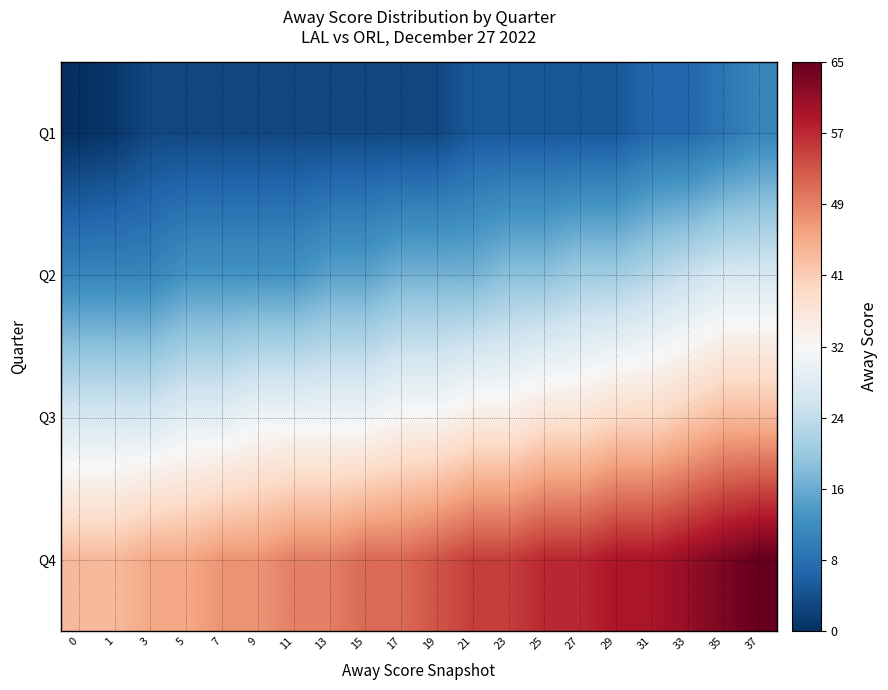

What is the difference between the highest and lowest values at 35?

54